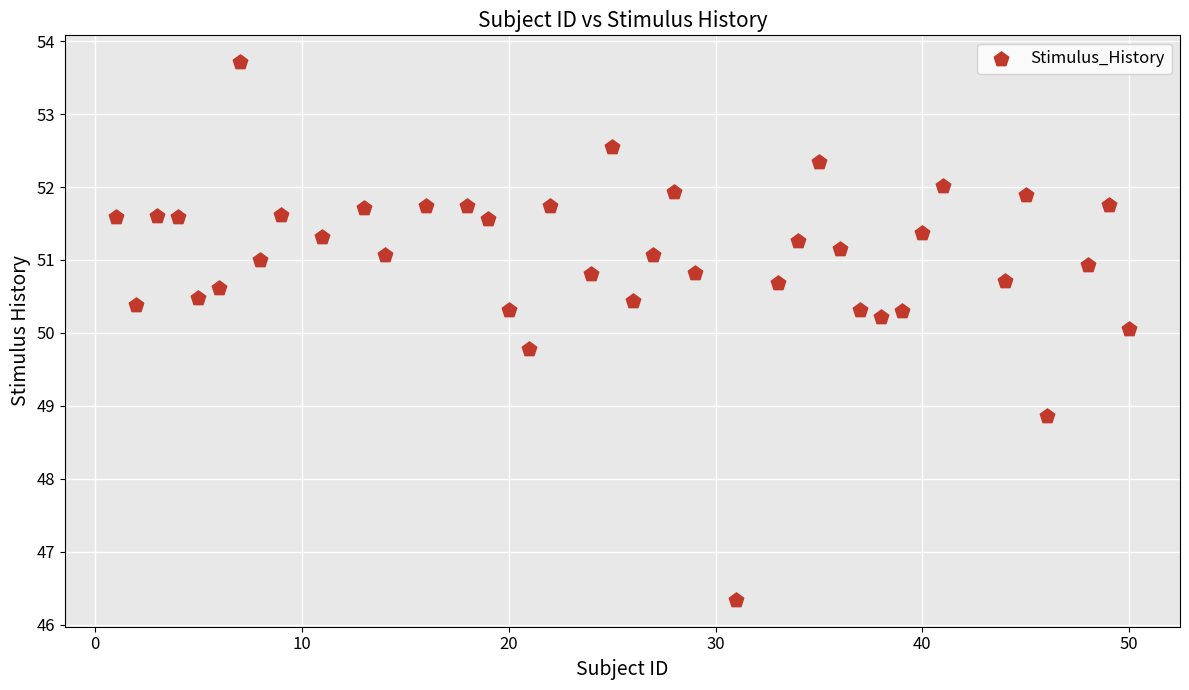

What is the range of Y values (max minus min)?

7.4